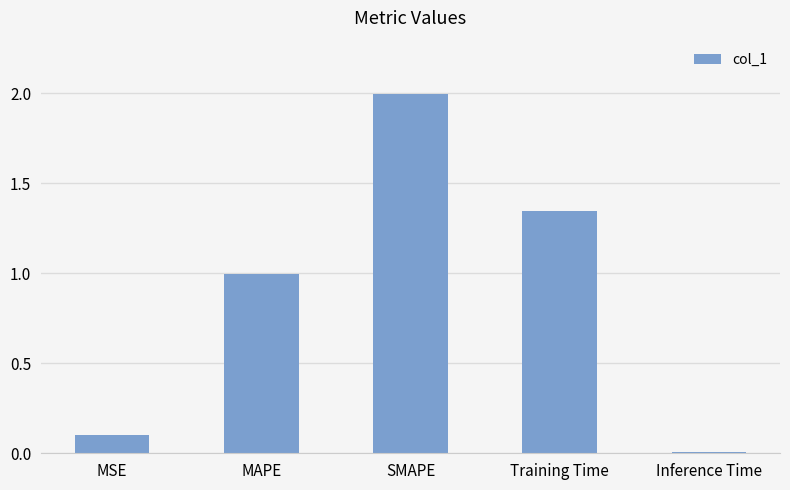

Which category has the lowest value across all series?

Inference Time